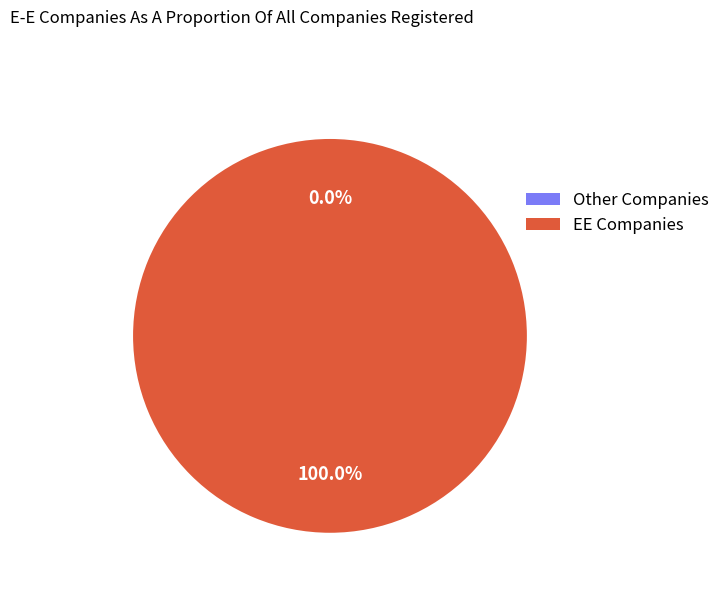

To the nearest percent, what is the average slice percentage?

50%